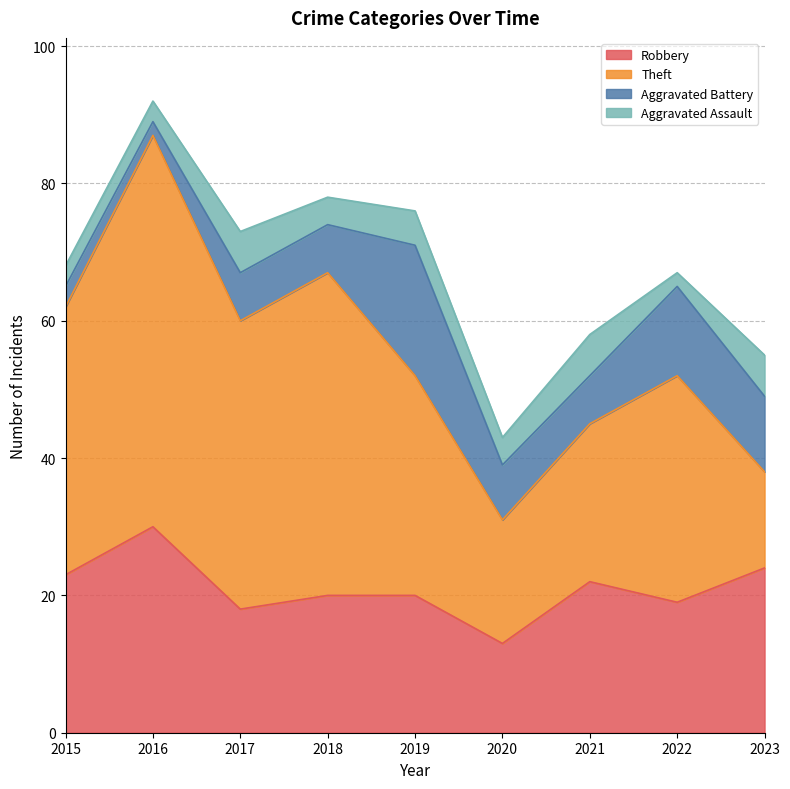

What is the difference between the highest and lowest values at 2022?

31